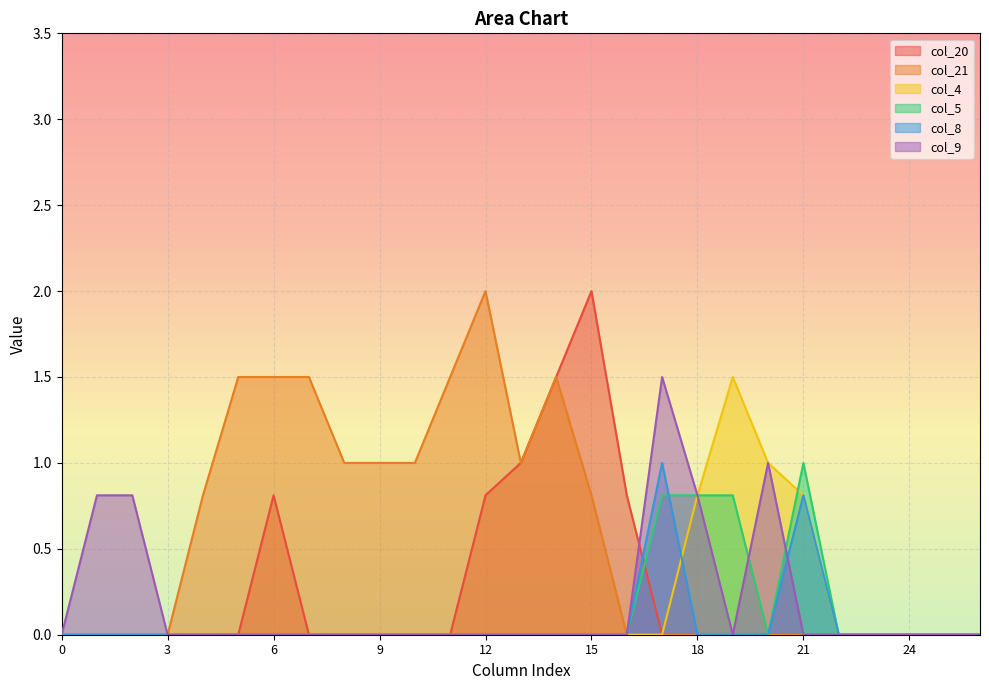

Which series changed the most between 2 and 21?

col_5